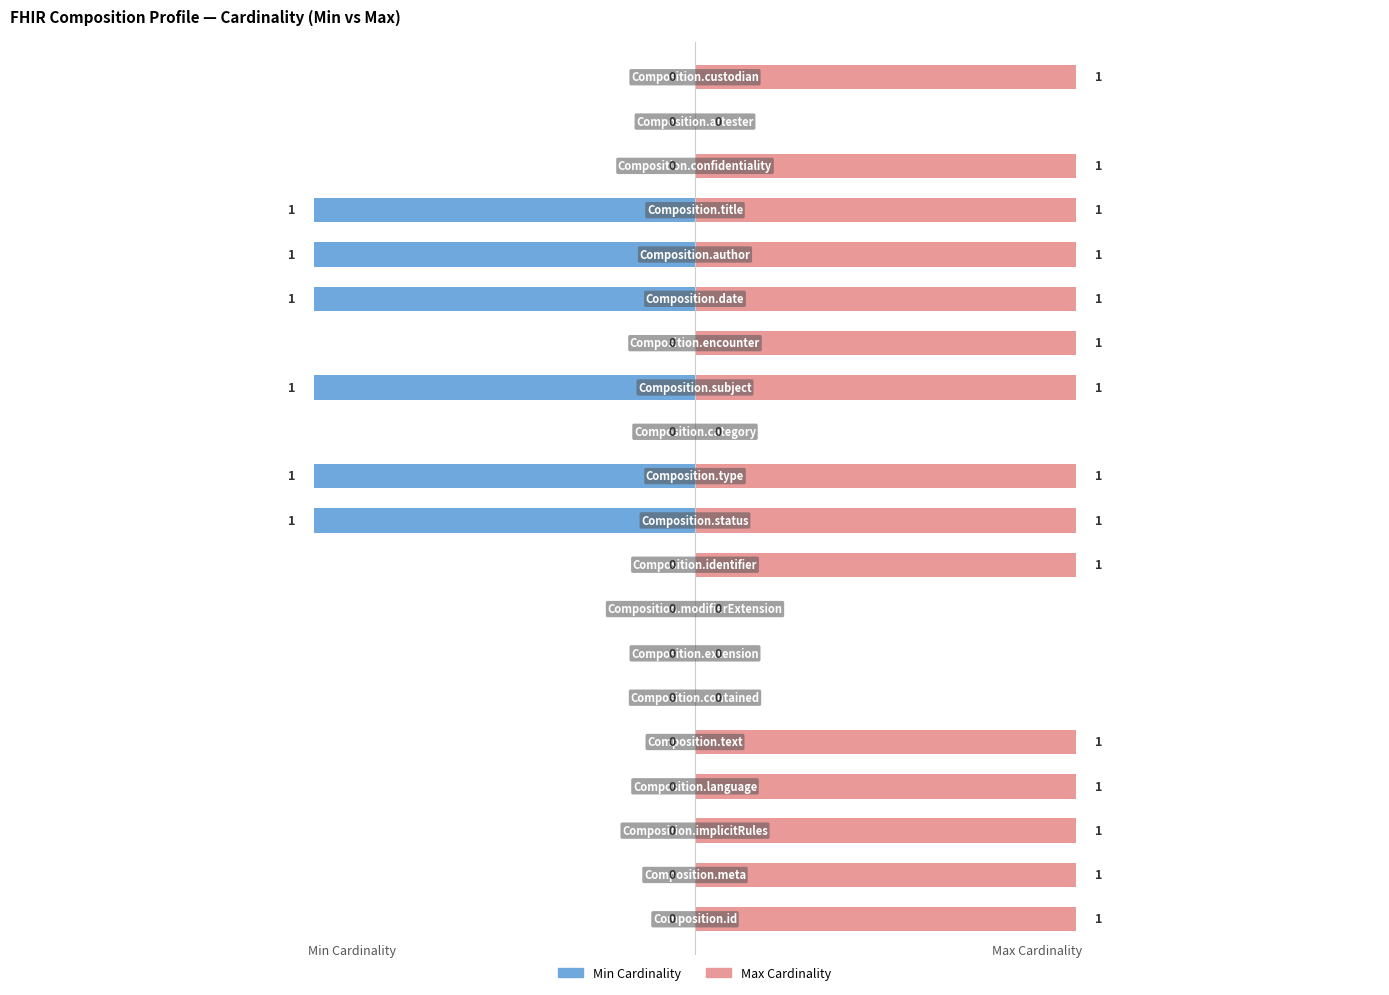

How many values in Min Cardinality are below zero?

6